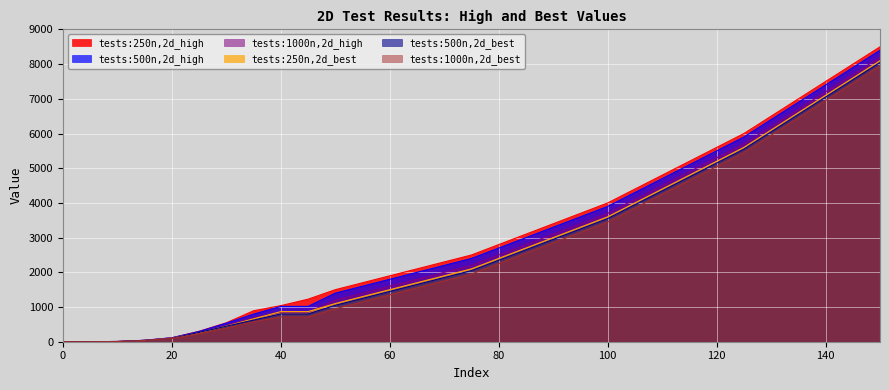

True or false: tests:250n,2d_best has more than 1 interior local peaks.

False